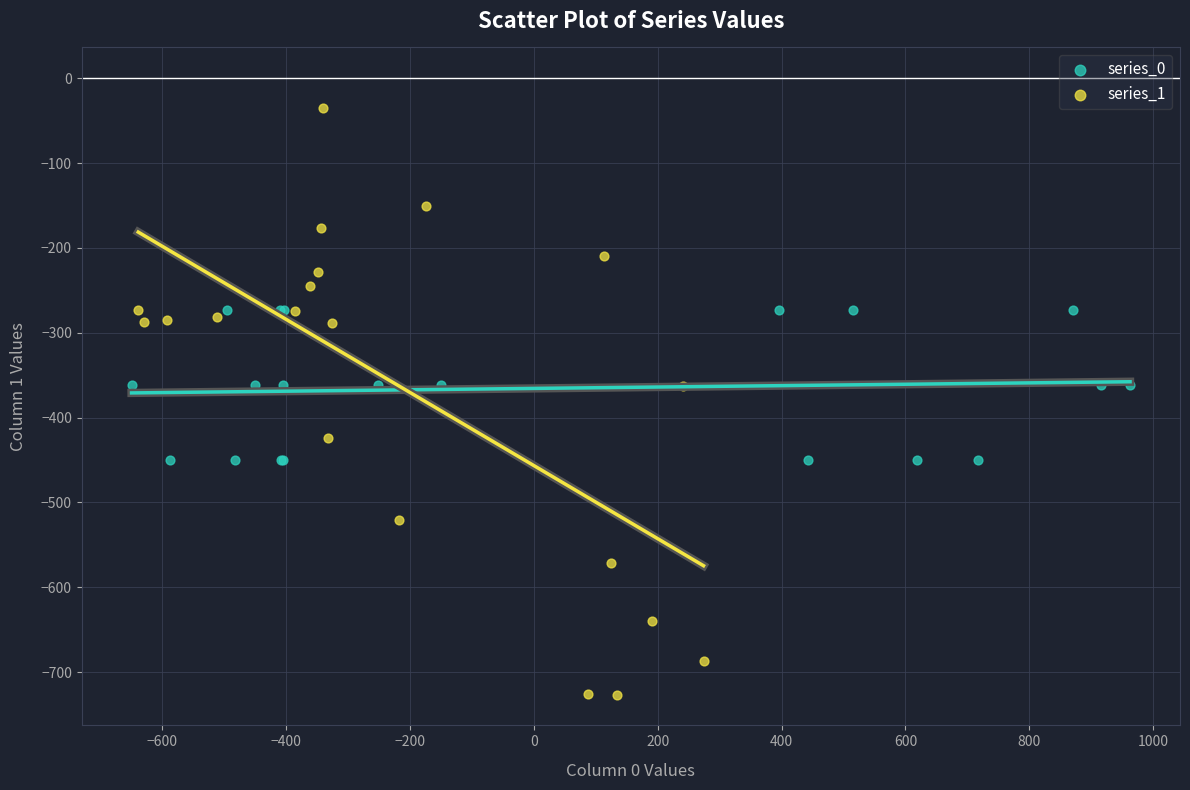

Which series has the largest Y range (max minus min)?

series_1